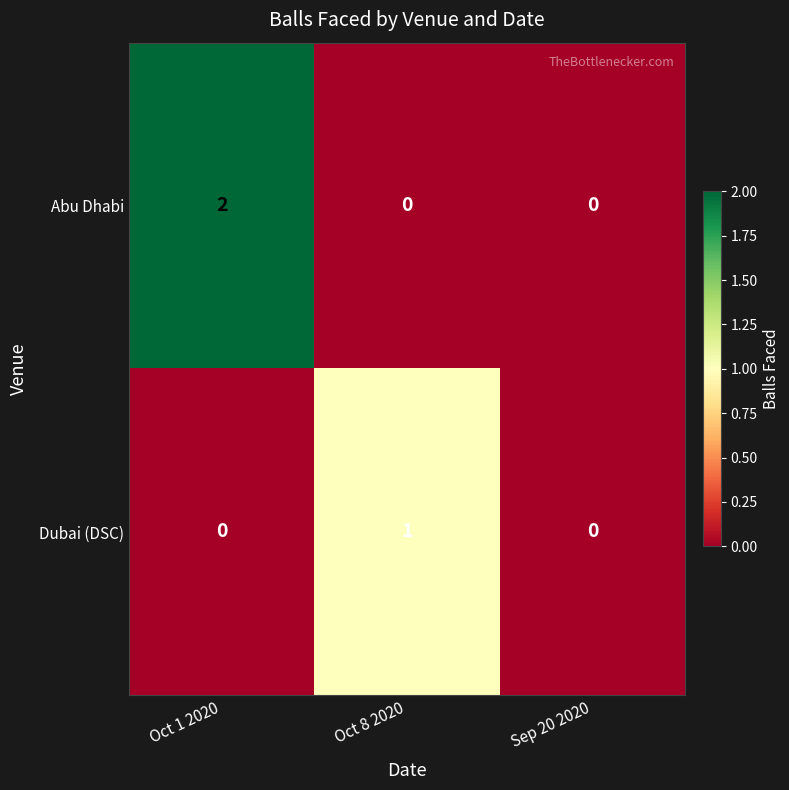

Reading right to left, extract all data points from this chart.

Abu Dhabi: Sep 20 2020=0	Oct 8 2020=0	Oct 1 2020=2
Dubai (DSC): Sep 20 2020=0	Oct 8 2020=1	Oct 1 2020=0